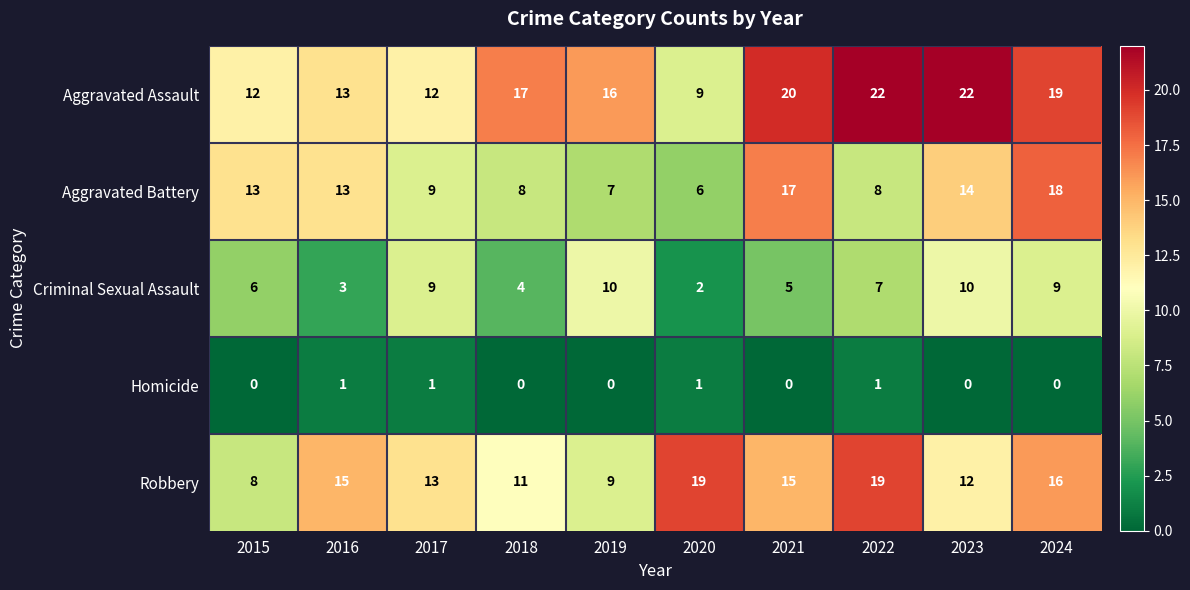

The Aggravated Battery series shows 9 at 2017. True or false?

True